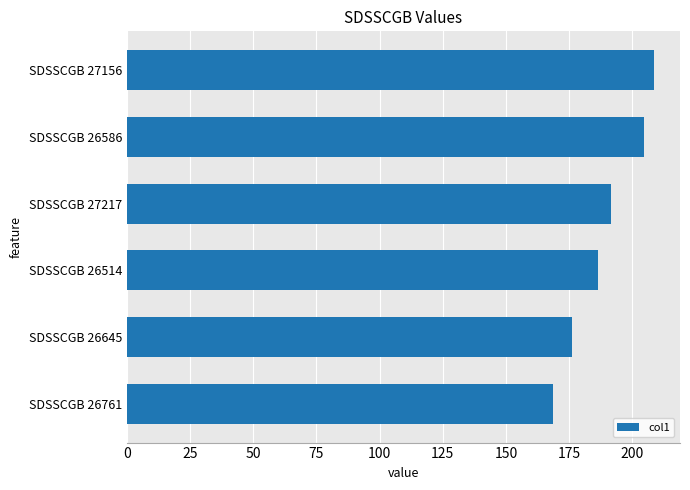

List the labels in order of value, smallest first.

SDSSCGB 26761, SDSSCGB 26645, SDSSCGB 26514, SDSSCGB 27217, SDSSCGB 26586, SDSSCGB 27156